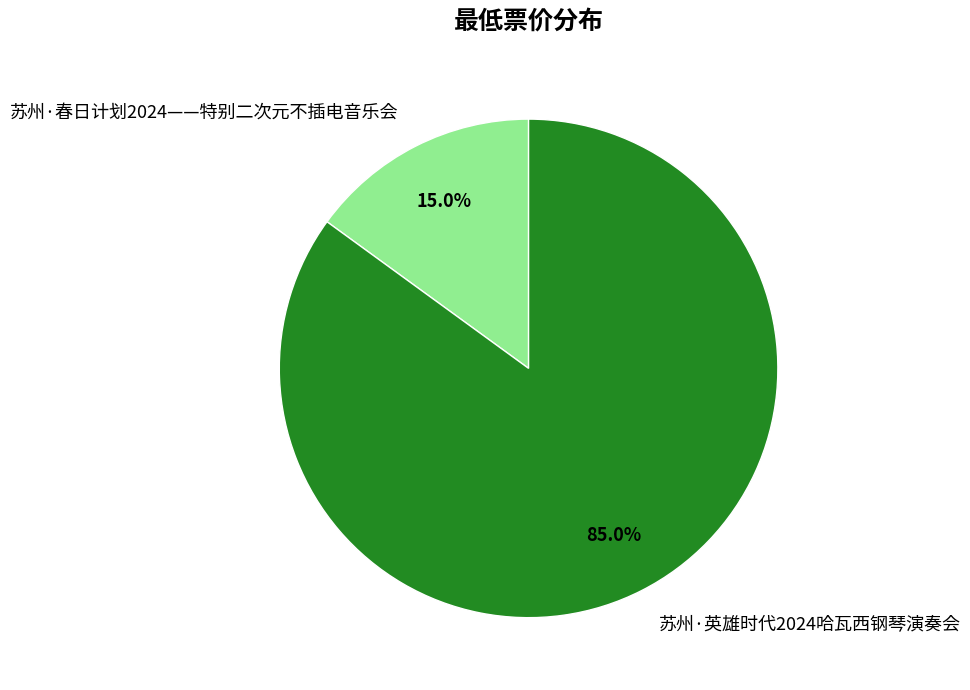

Is the sum of 苏州·春日计划2024——特别二次元不插电音乐会 and 苏州·英雄时代2024哈瓦西钢琴演奏会 greater than half?

Yes